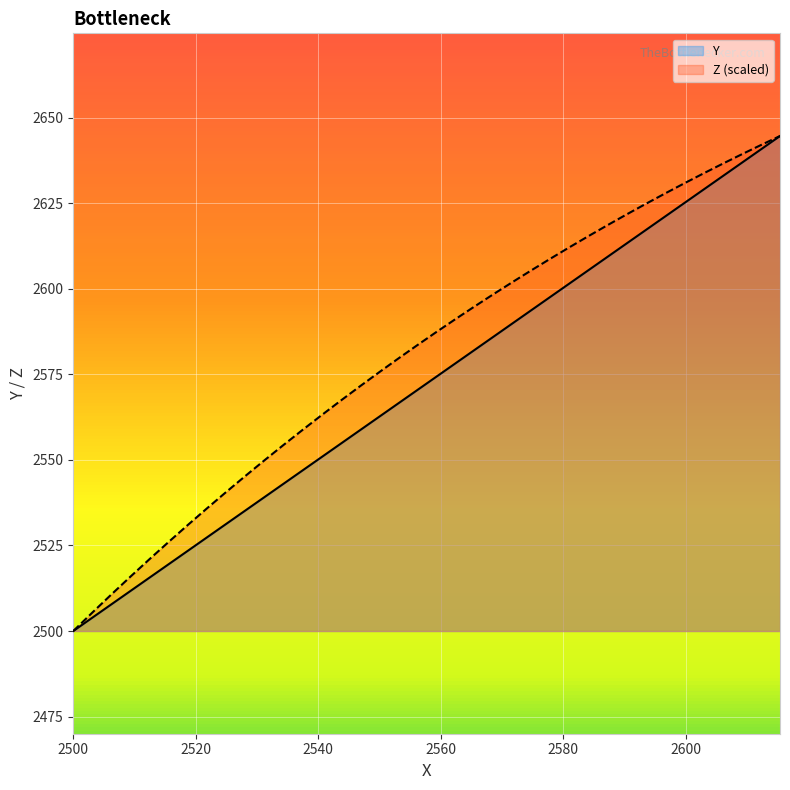

Is it true that Z (scaled) equals 2571.5 at 15?

True